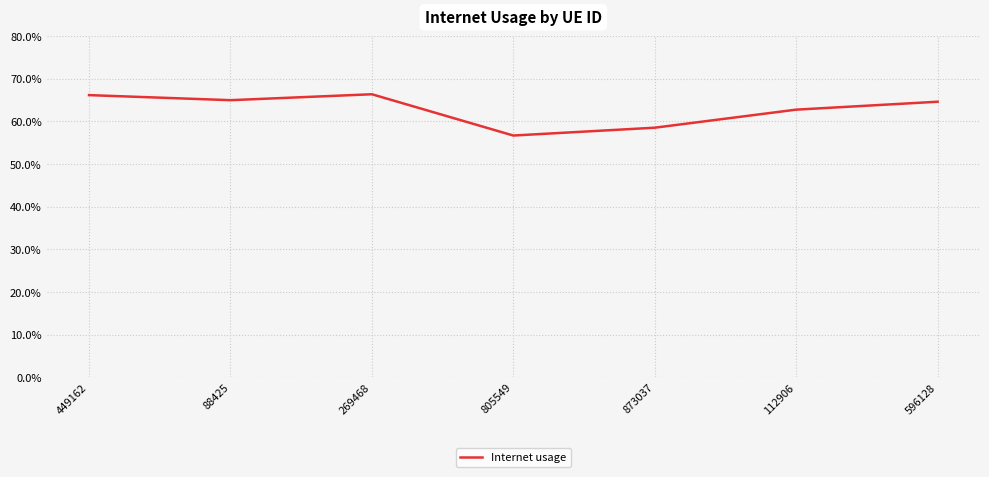

What is the average value?

0.6